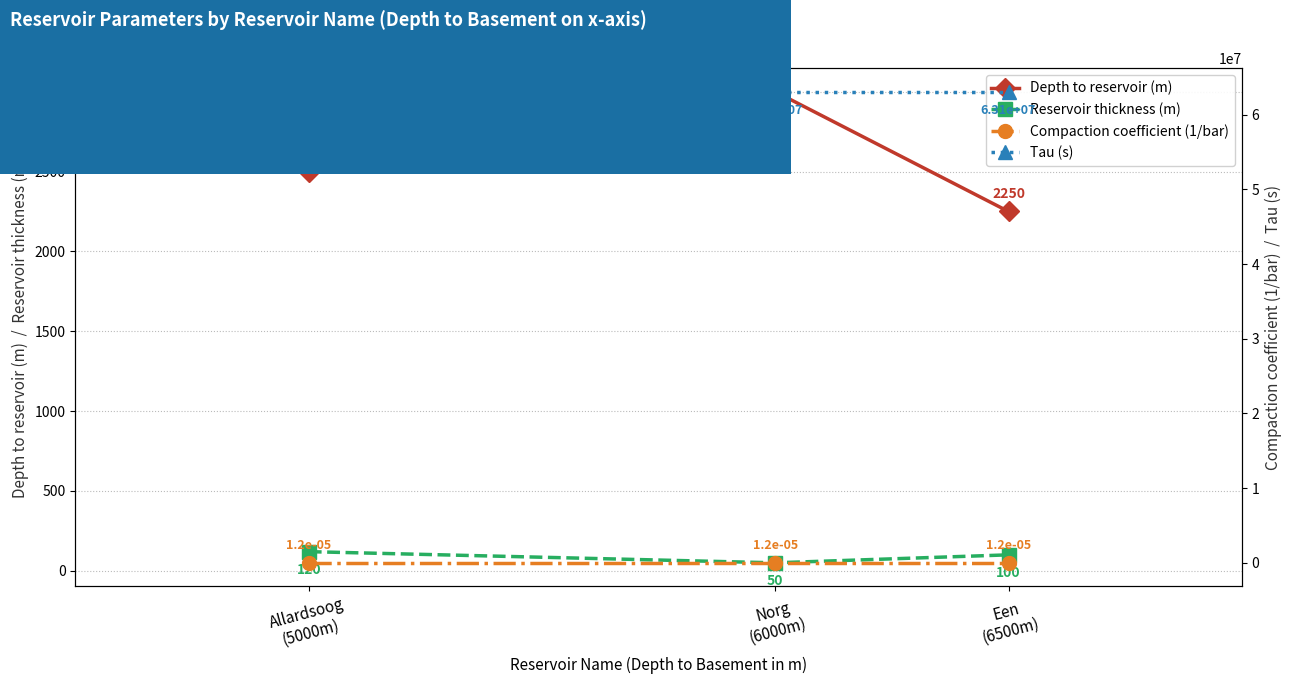

What is the minimum value for Tau (s)?

63072000.0